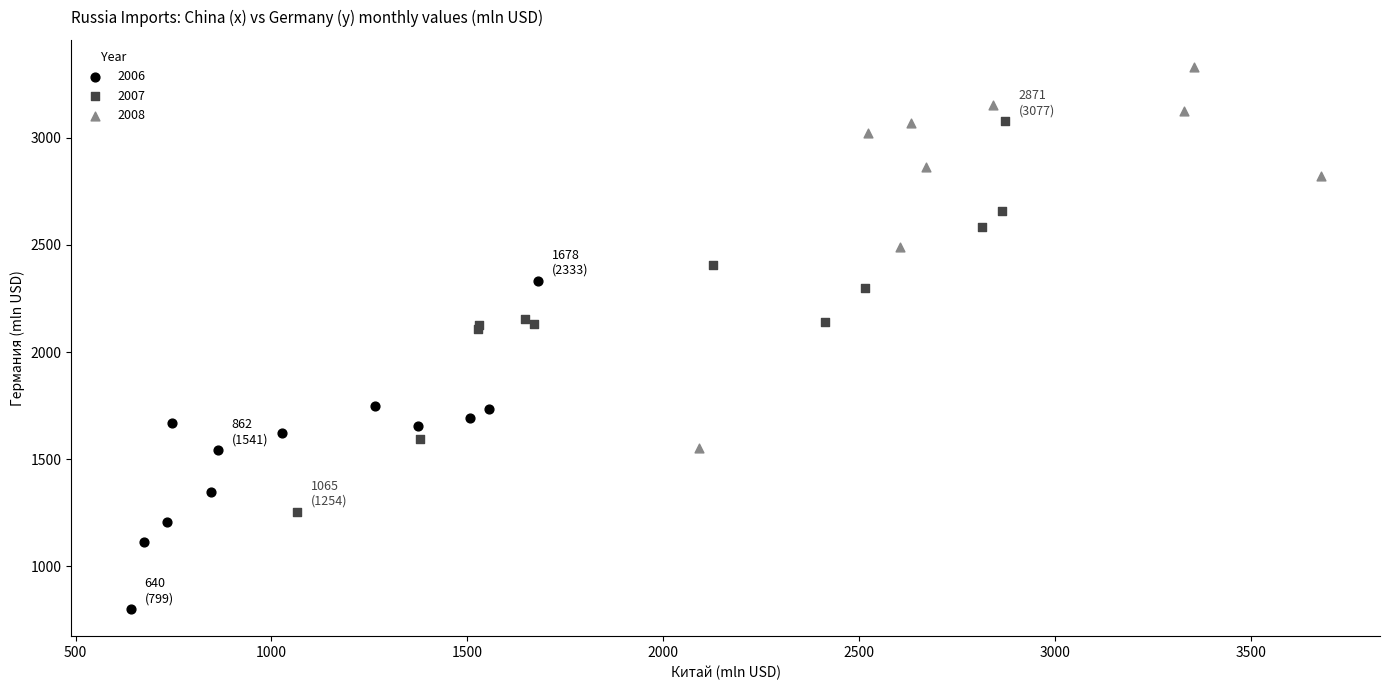

Which series contains the highest Y value?

2008